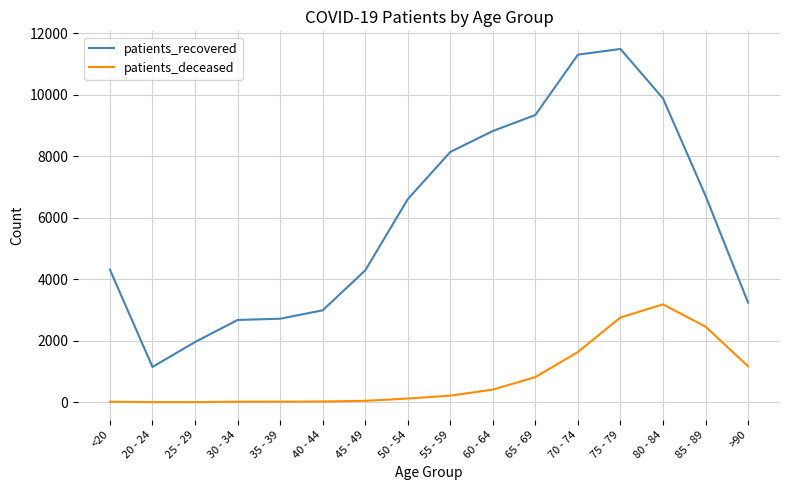

What is the sum of the patients_recovered values at 75 - 79 and 45 - 49?

15774